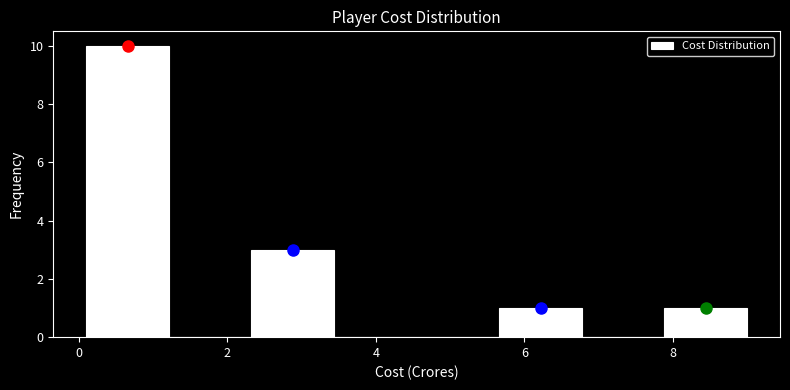

Reading left to right, list every bar in this chart as the range it spans on the x-axis followed by its height. Neither the bar edges nor the heights are printed on the chart, so give them approximately, as read against the axes.

0.2 to 1.2: 10
1.2 to 2.4: 0
2.4 to 3.4: 3
3.4 to 4.6: 0
4.6 to 5.6: 0
5.6 to 6.8: 1
6.8 to 7.8: 0
7.8 to 9.0: 1